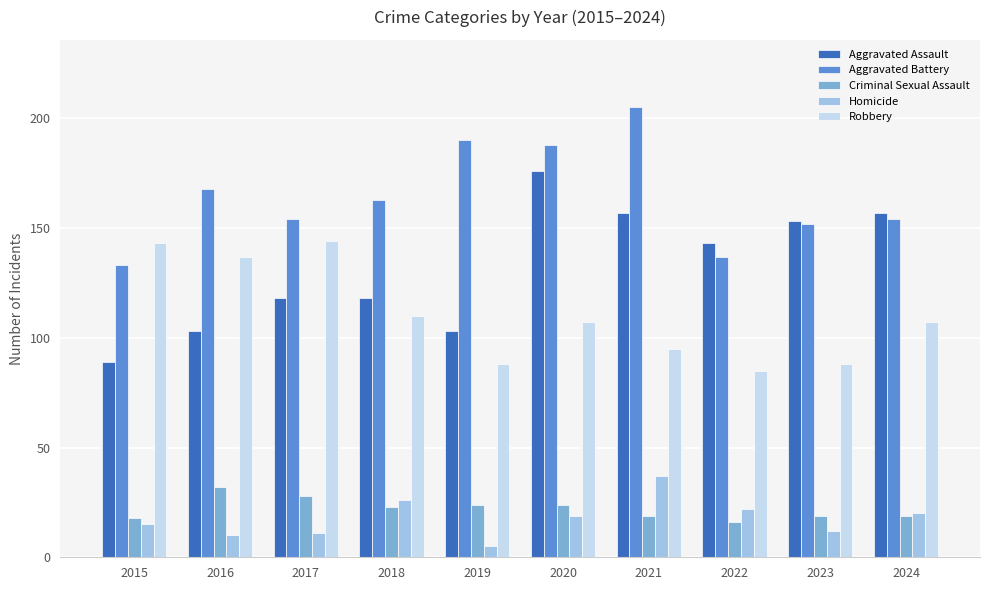

Reading left to right, list all the values displayed in this chart.

Aggravated Assault: 2015=89	2016=103	2017=118	2018=118	2019=103	2020=176	2021=157	2022=143	2023=153	2024=157
Aggravated Battery: 2015=133	2016=168	2017=154	2018=163	2019=190	2020=188	2021=205	2022=137	2023=152	2024=154
Criminal Sexual Assault: 2015=18	2016=32	2017=28	2018=23	2019=24	2020=24	2021=19	2022=16	2023=19	2024=19
Homicide: 2015=15	2016=10	2017=11	2018=26	2019=5	2020=19	2021=37	2022=22	2023=12	2024=20
Robbery: 2015=143	2016=137	2017=144	2018=110	2019=88	2020=107	2021=95	2022=85	2023=88	2024=107